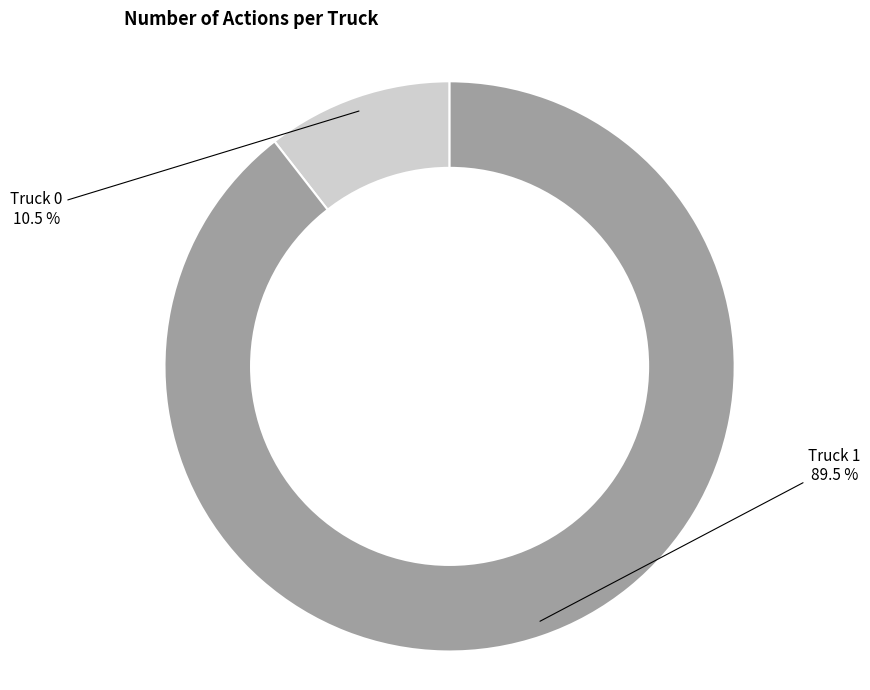

Is there a majority slice in this chart?

Yes